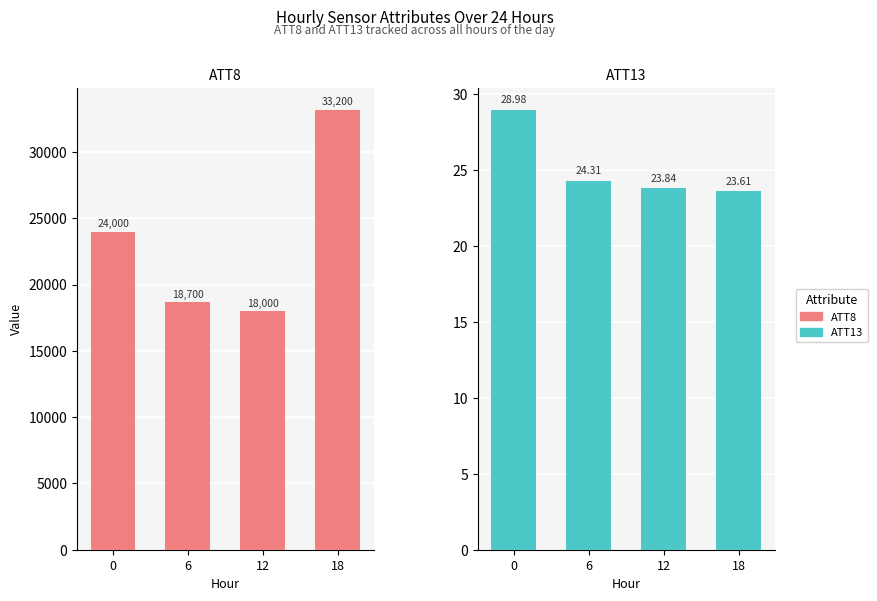

Rank the series by their maximum value, from highest to lowest.

ATT8, ATT13